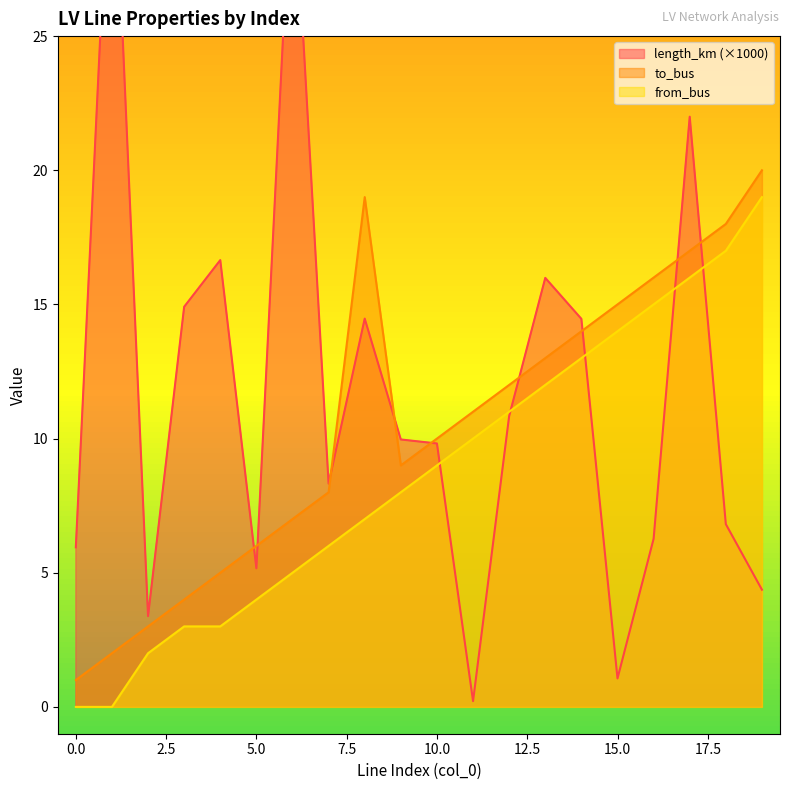

Rank the series by their maximum value, from highest to lowest.

length_km, to_bus, from_bus